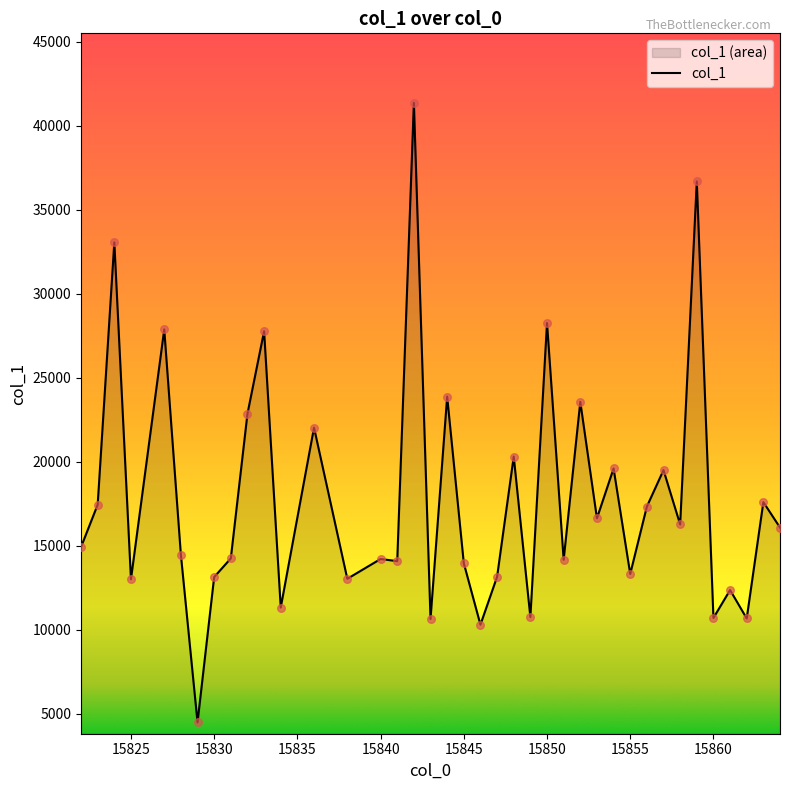

What is the greatest value displayed?

41358.0